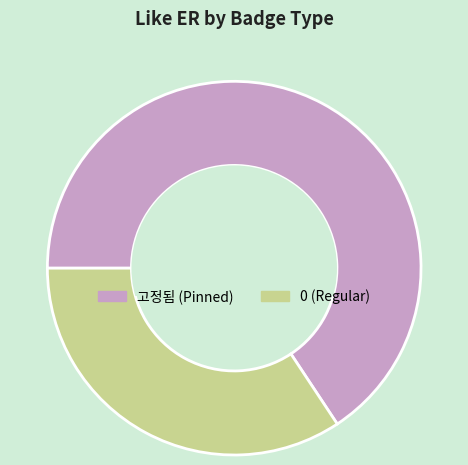

Which has a higher value, 고정됨 (Pinned) or 0 (Regular)?

고정됨 (Pinned)